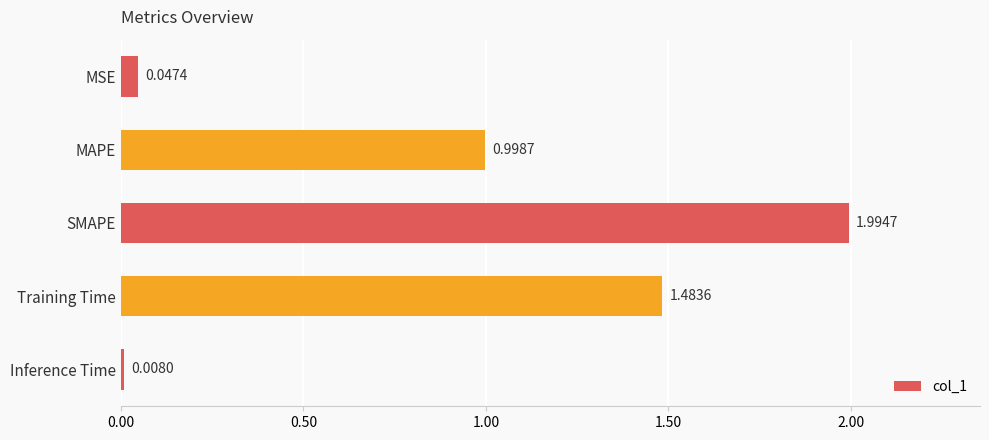

What is the average value?

0.9